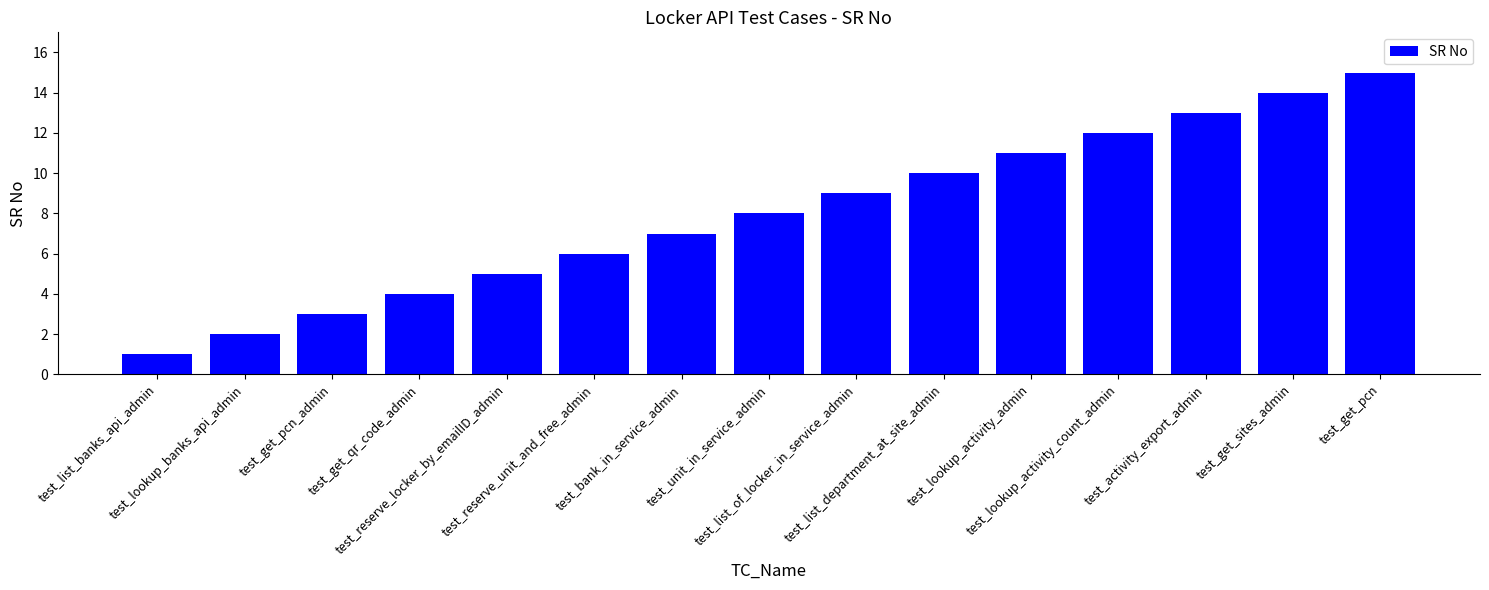

Approximately how many times larger is the value at test_lookup_banks_api_admin compared to test_list_of_locker_in_service_admin?

0.2